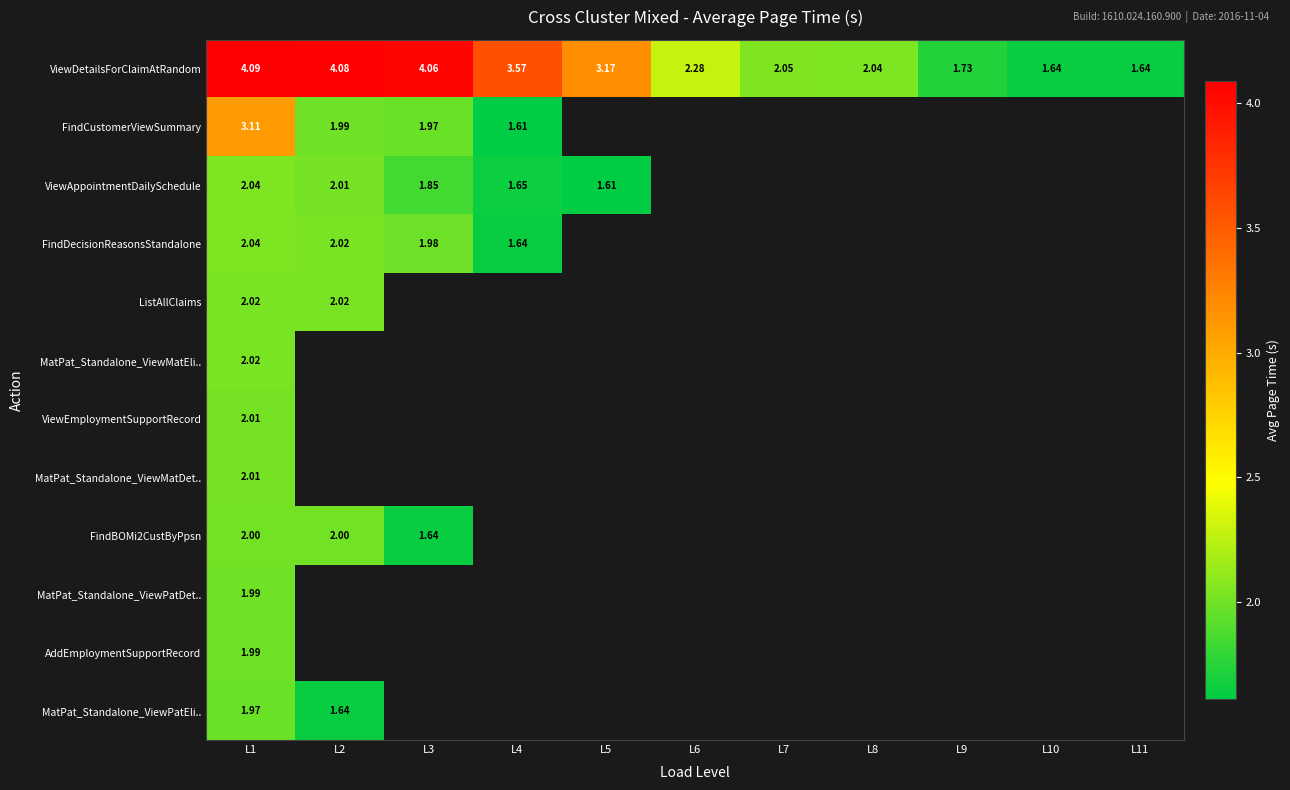

Is the value of AddEmploymentSupportRecord at L1 greater than the value of MatPat_Standalone_ViewMatDet.. at L1?

No